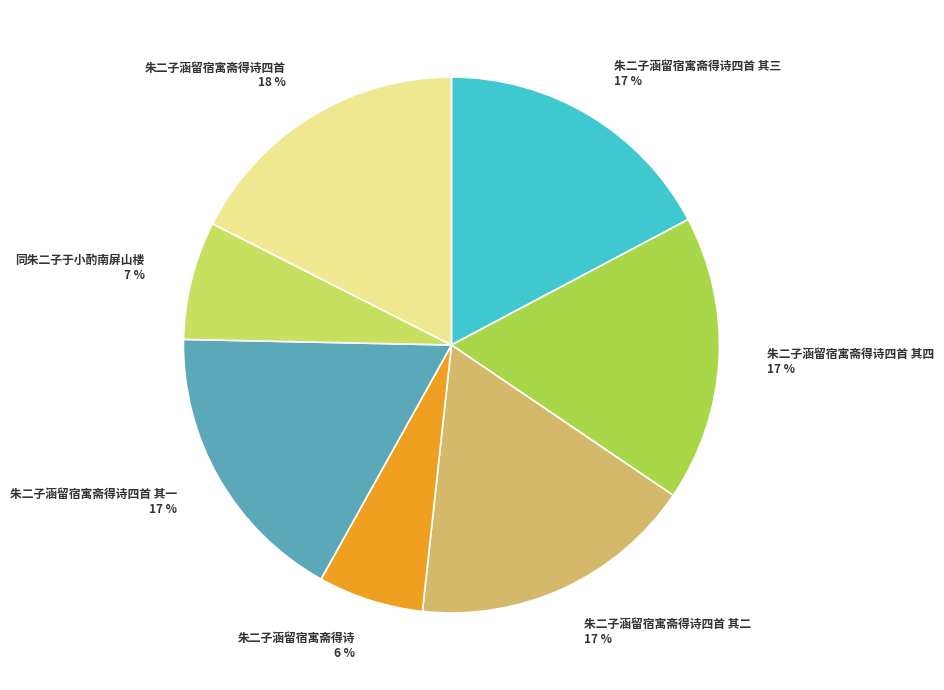

What is the ratio of the value at 朱二子涵留宿寓斋得诗 to the value at 同朱二子于小酌南屏山楼?

0.9